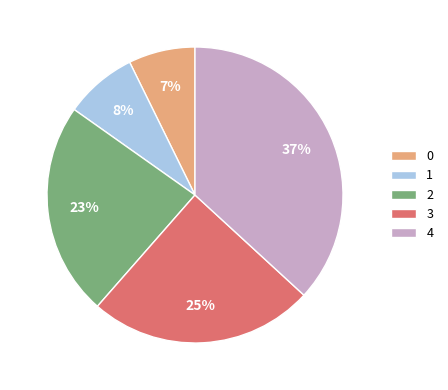

To the nearest percent, what is the average slice percentage?

20%